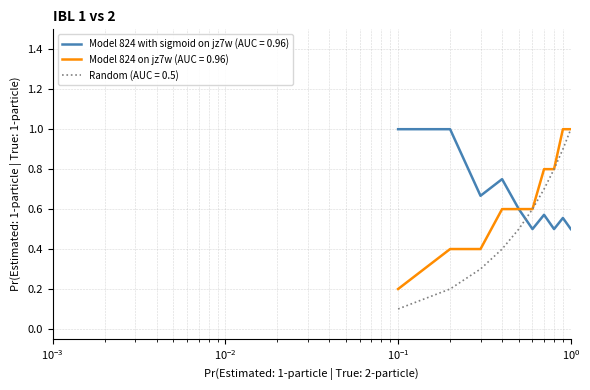

What is the highest value of the Model 824 with sigmoid on jz7w (AUC = 0.96) series?

1.0